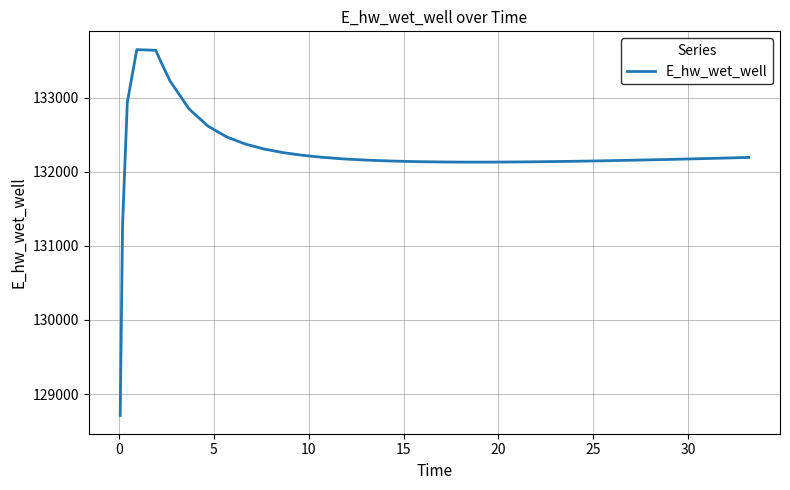

What is the difference between the maximum and second lowest values?

2360.0